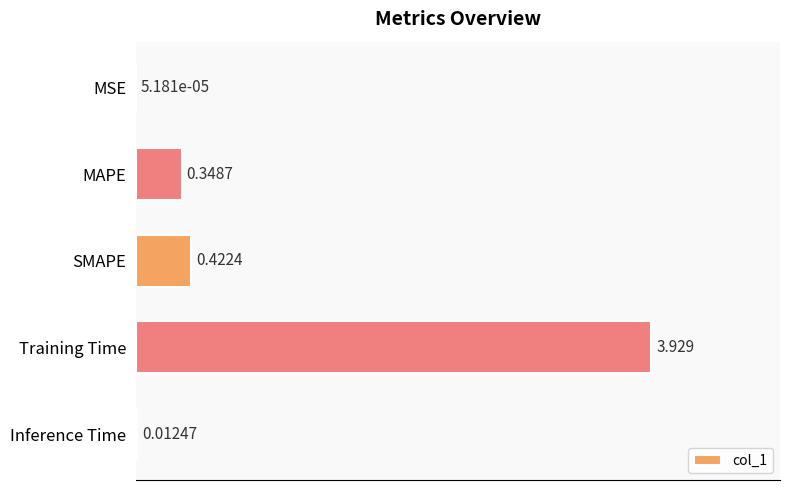

Between MAPE and Training Time, which is larger?

Training Time